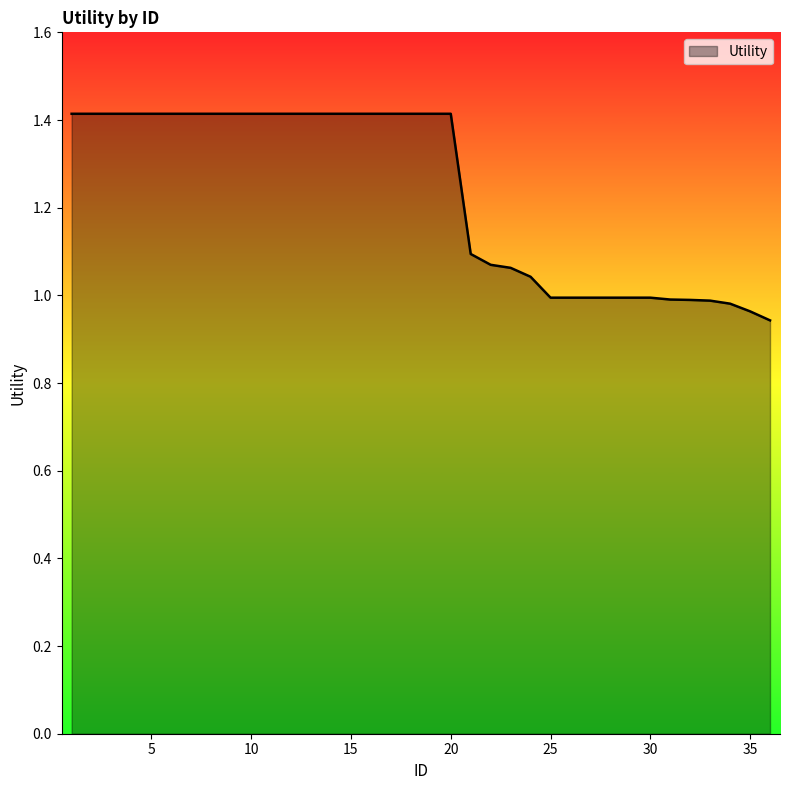

What is the maximum value shown in the chart?

1.4